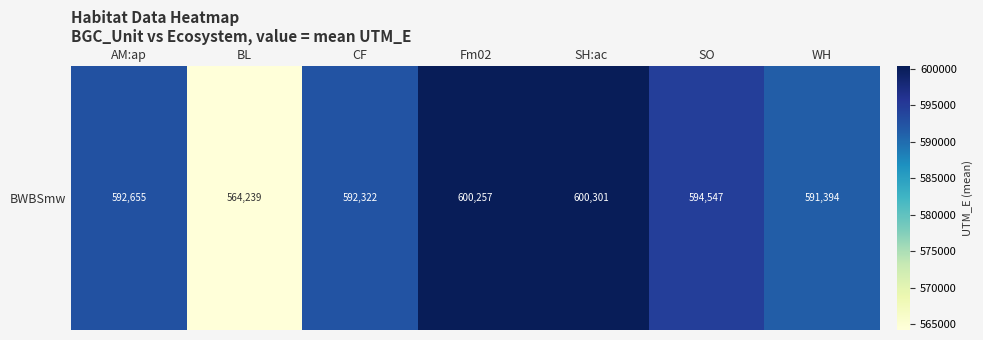

What is the greatest value displayed?

600301.8